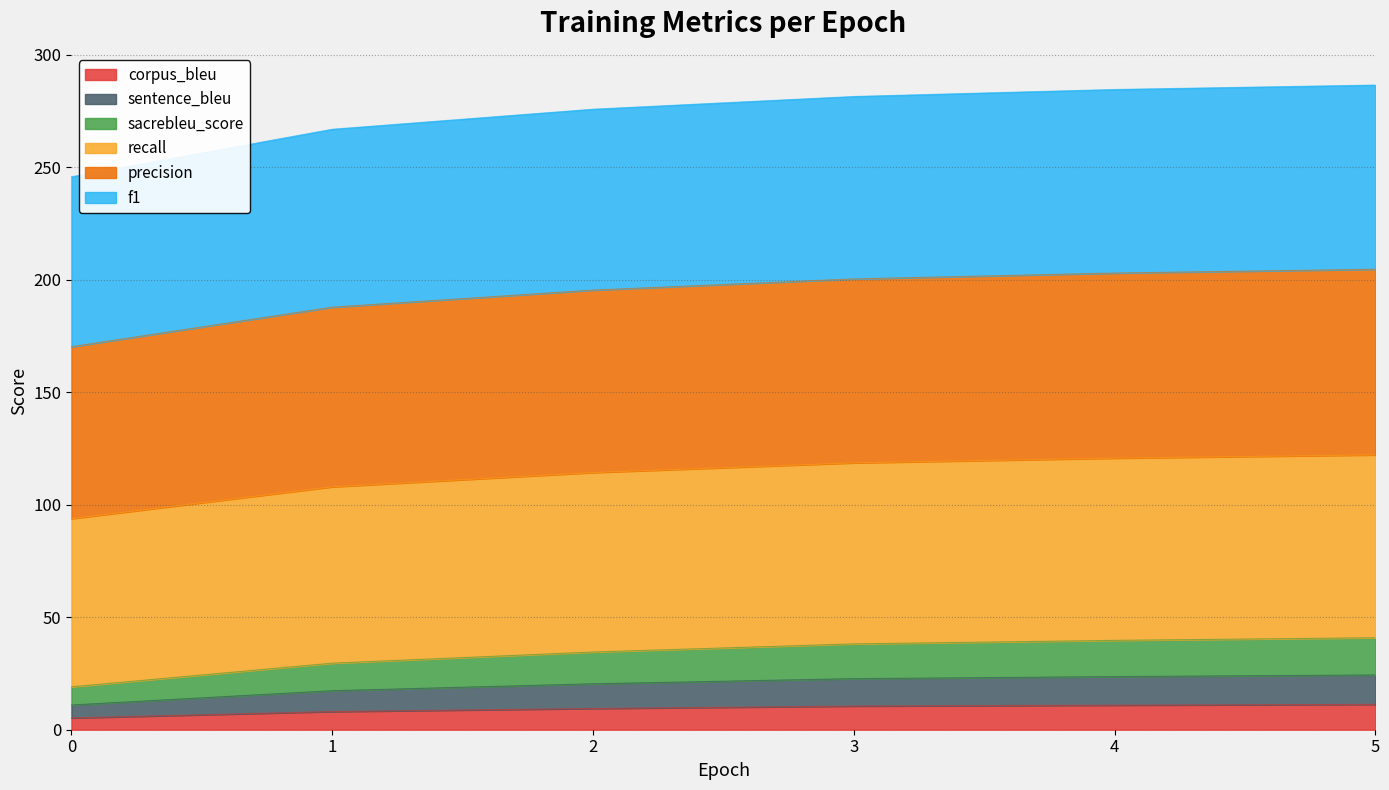

What are all the series names shown in the legend?

corpus_bleu, sentence_bleu, sacrebleu_score, recall, precision, f1